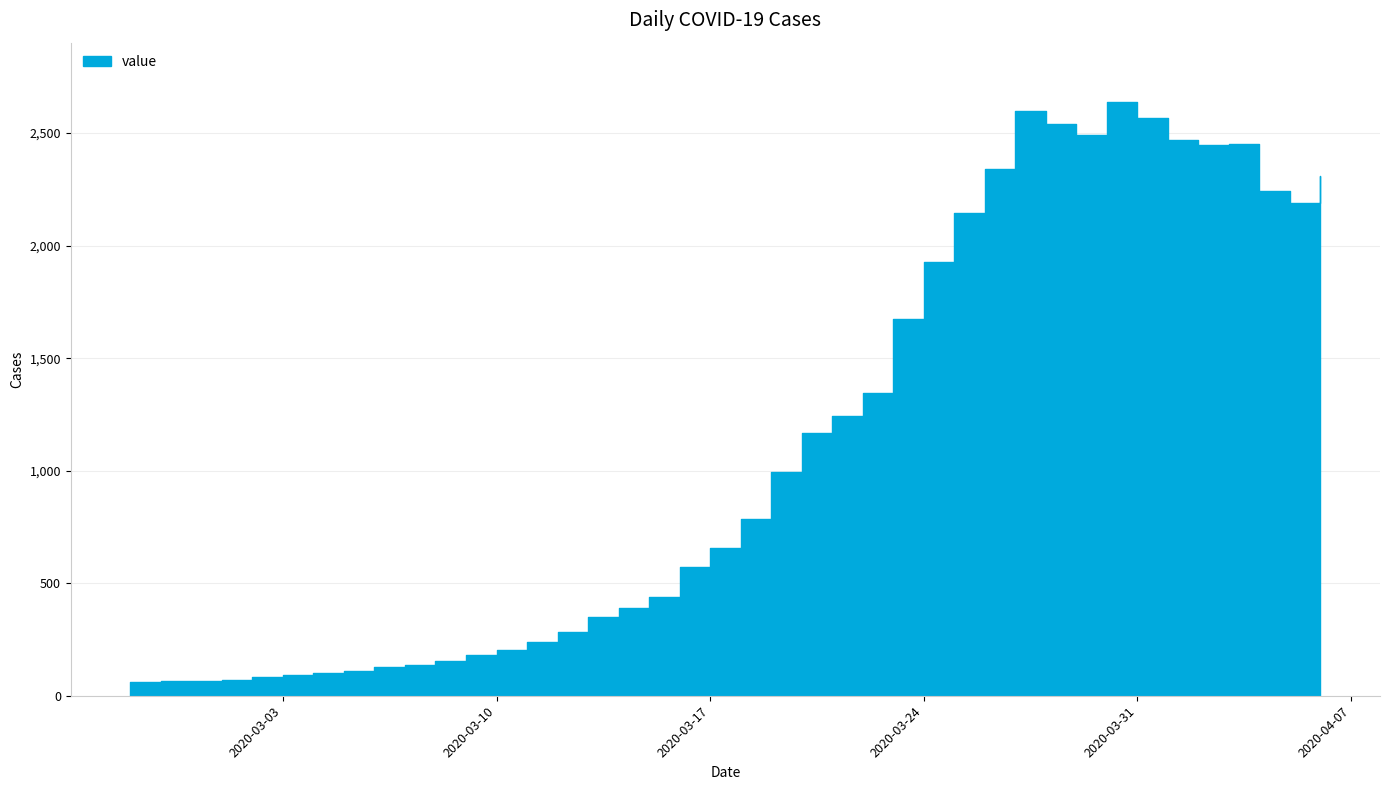

Read the value at 2020-04-06, to the nearest 10.

2310